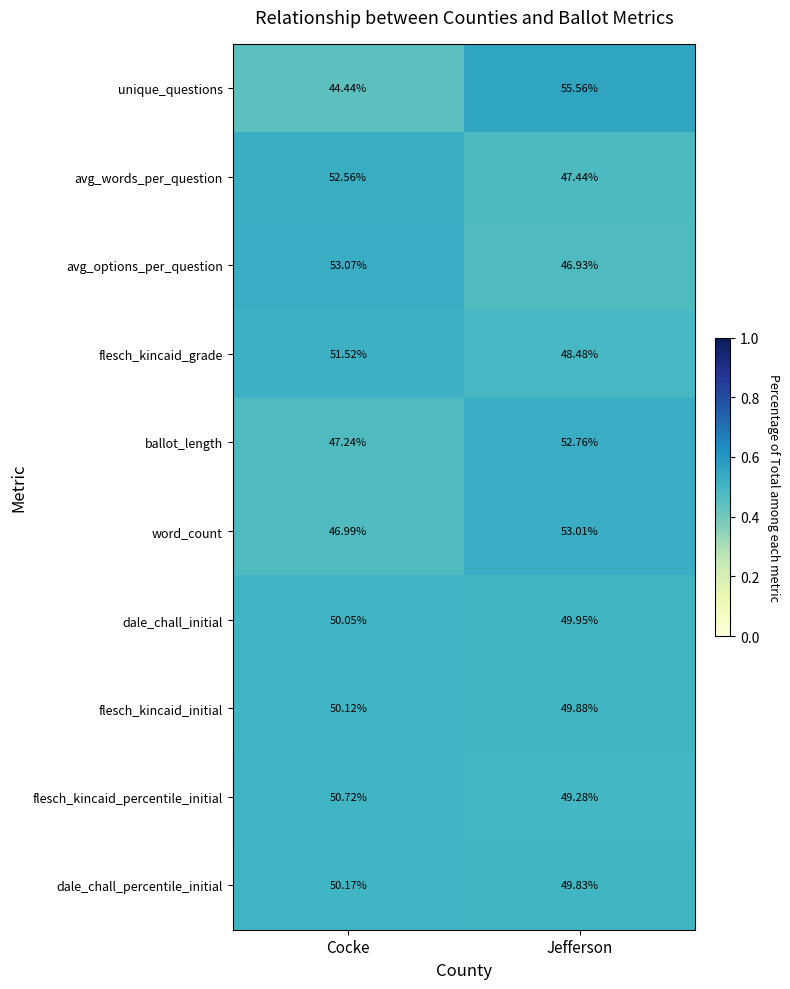

What is the greatest value displayed?

55.6